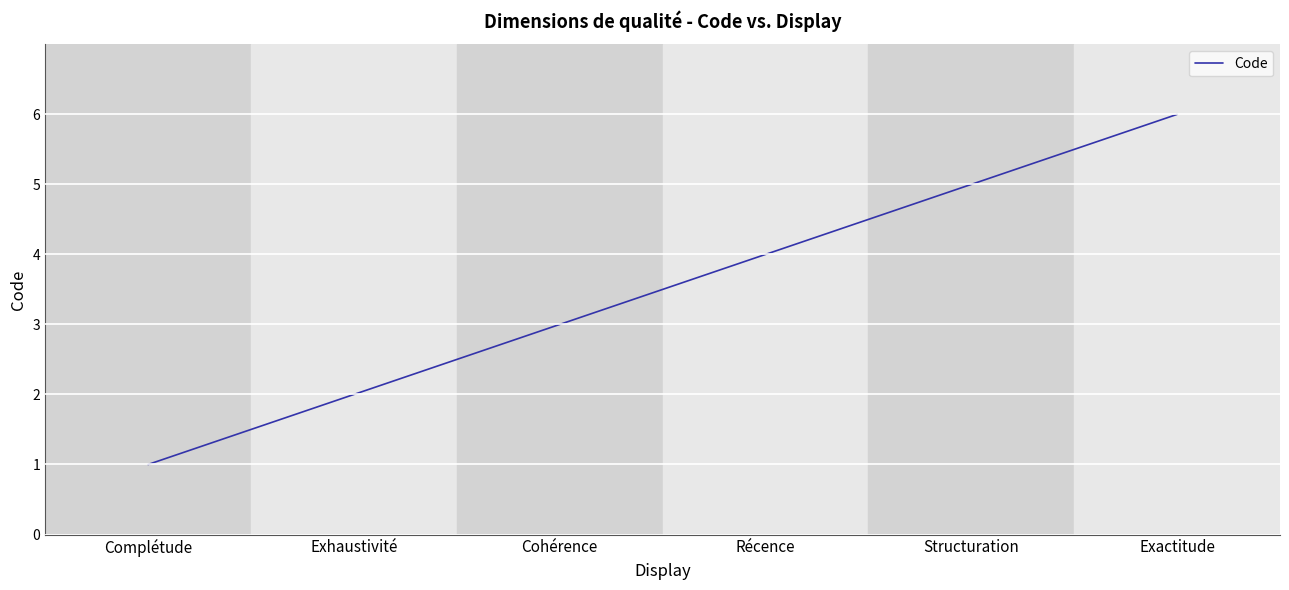

True or false: there are more than 1 points higher than both neighbors.

False